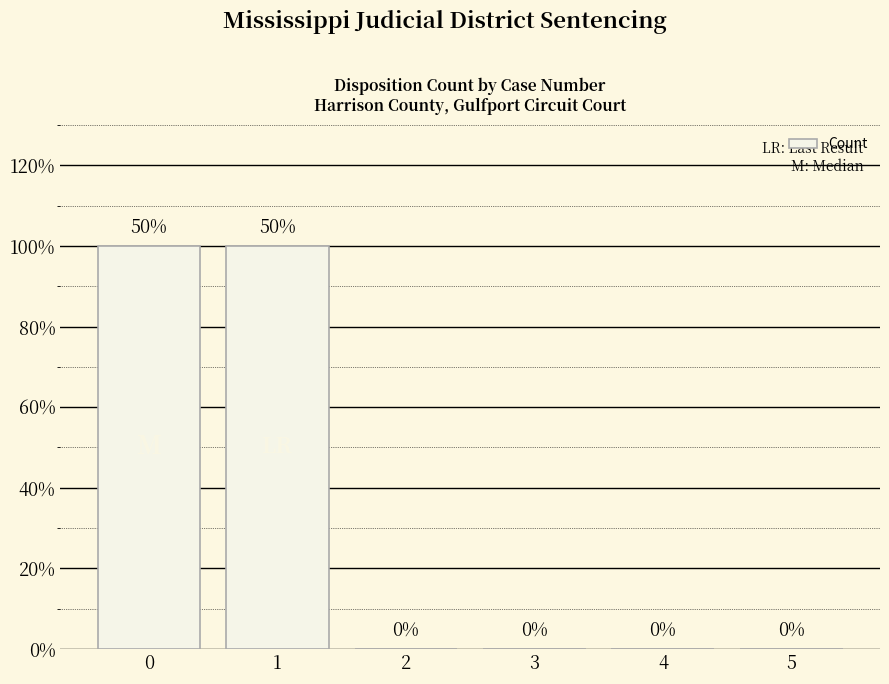

Are the bars horizontal?

No